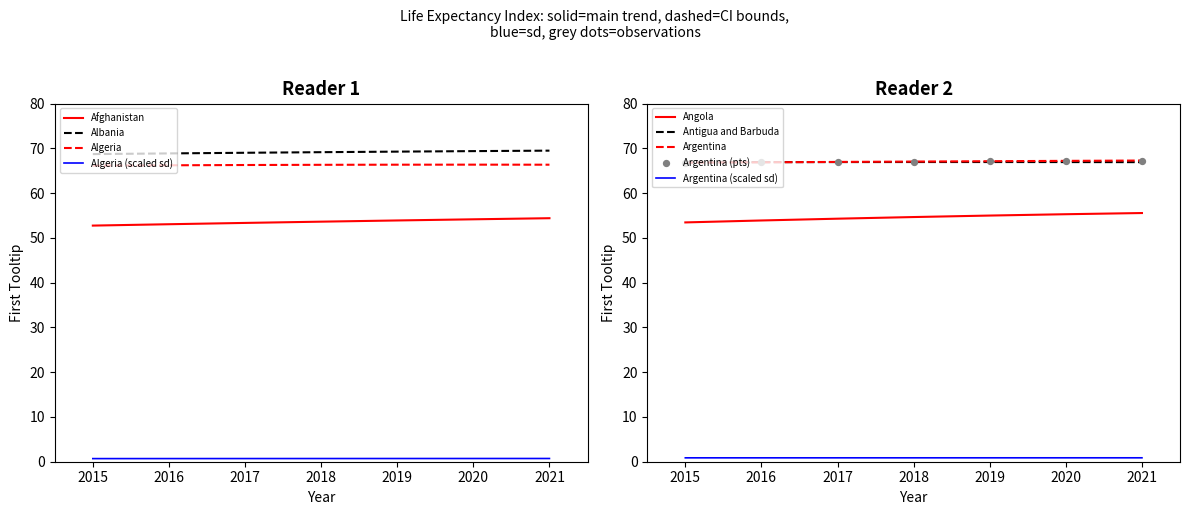

Which series reaches the minimum Y coordinate?

Angola